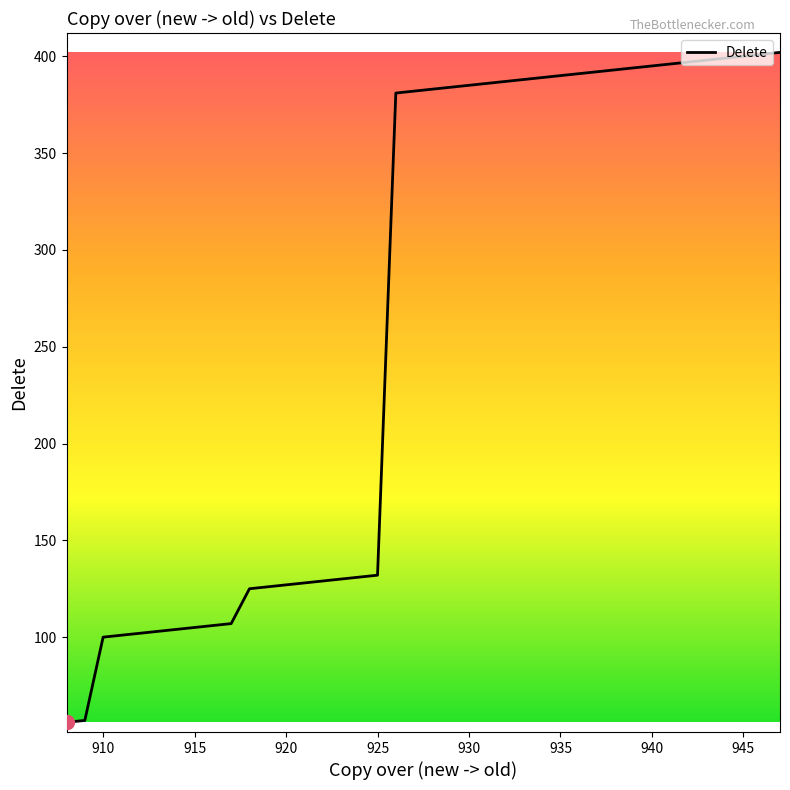

Count the number of data series in this chart.

1